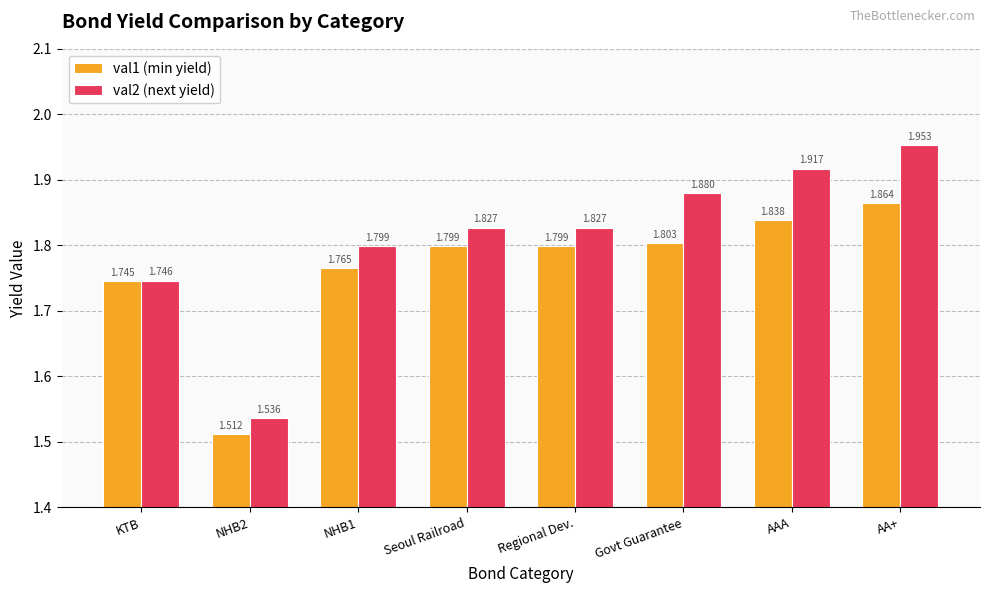

Which category has the highest value across all series?

AA+